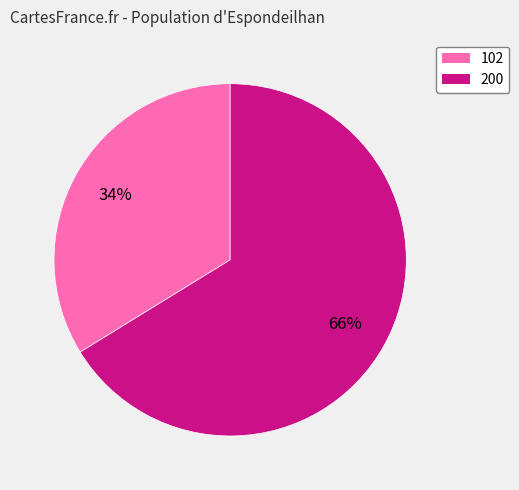

Is 102 the majority of the pie?

No